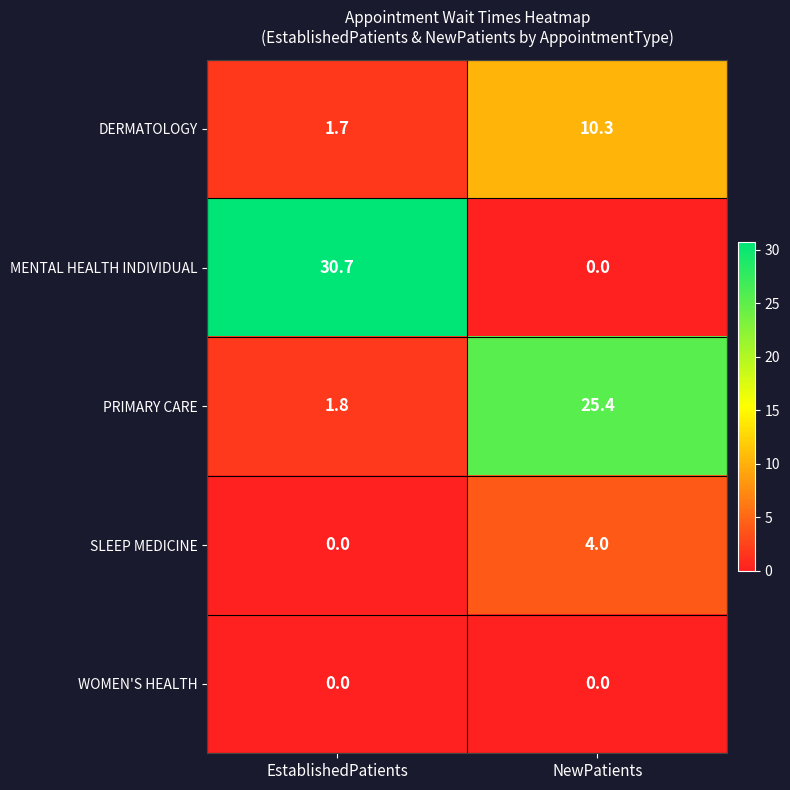

Rank the categories by PRIMARY CARE value from lowest to highest.

EstablishedPatients, NewPatients